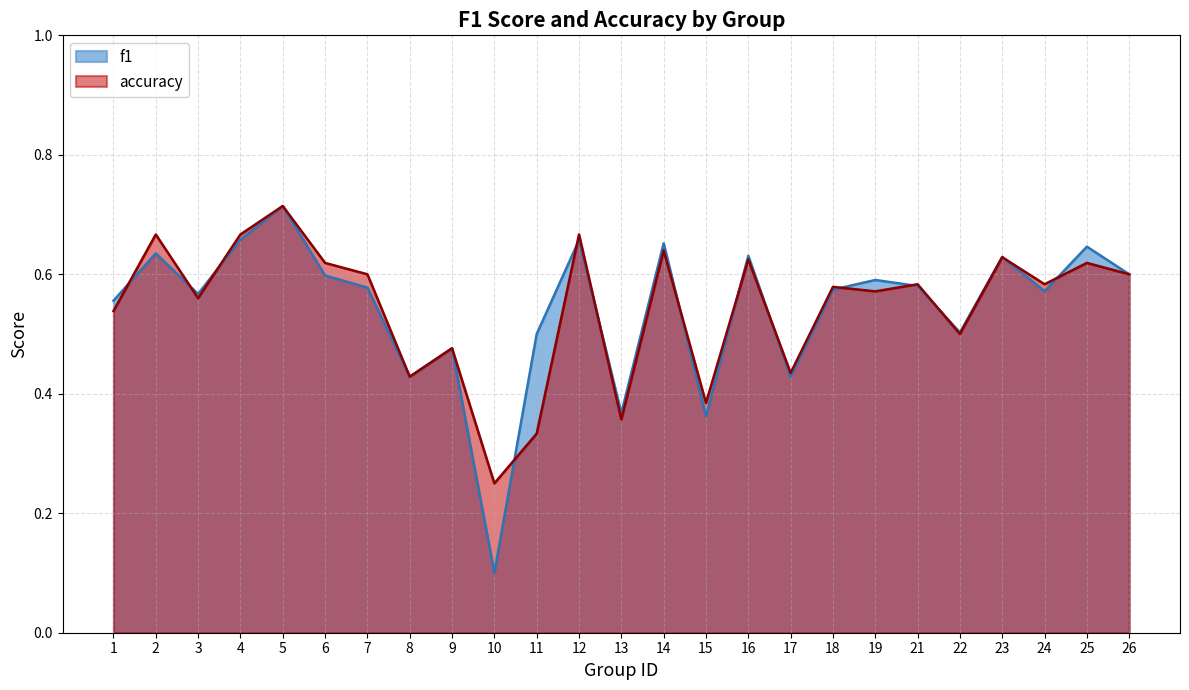

Reading left to right, list all the values displayed in this chart.

f1: 0.6	0.6	0.6	0.7	0.7	0.6	0.6	0.4	0.5	0.1	0.5	0.7	0.4	0.7	0.4	0.6	0.4	0.6	0.6	0.6	0.5	0.6	0.6	0.6	0.6
accuracy: 0.5	0.7	0.6	0.7	0.7	0.6	0.6	0.4	0.5	0.2	0.3	0.7	0.4	0.6	0.4	0.6	0.4	0.6	0.6	0.6	0.5	0.6	0.6	0.6	0.6